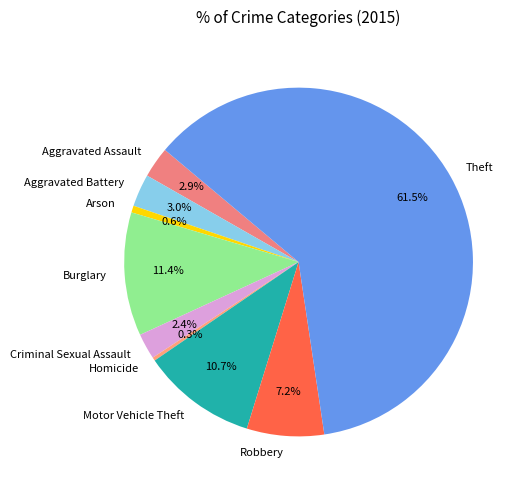

What percentage do Aggravated Battery and Theft together represent?

64.5%